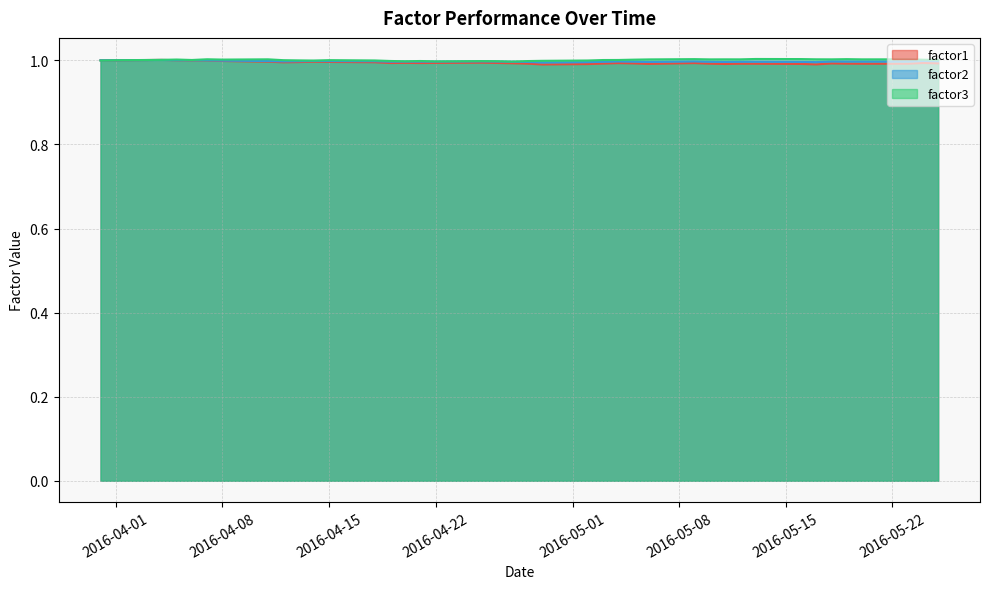

Does the chart have visible grid lines?

Yes